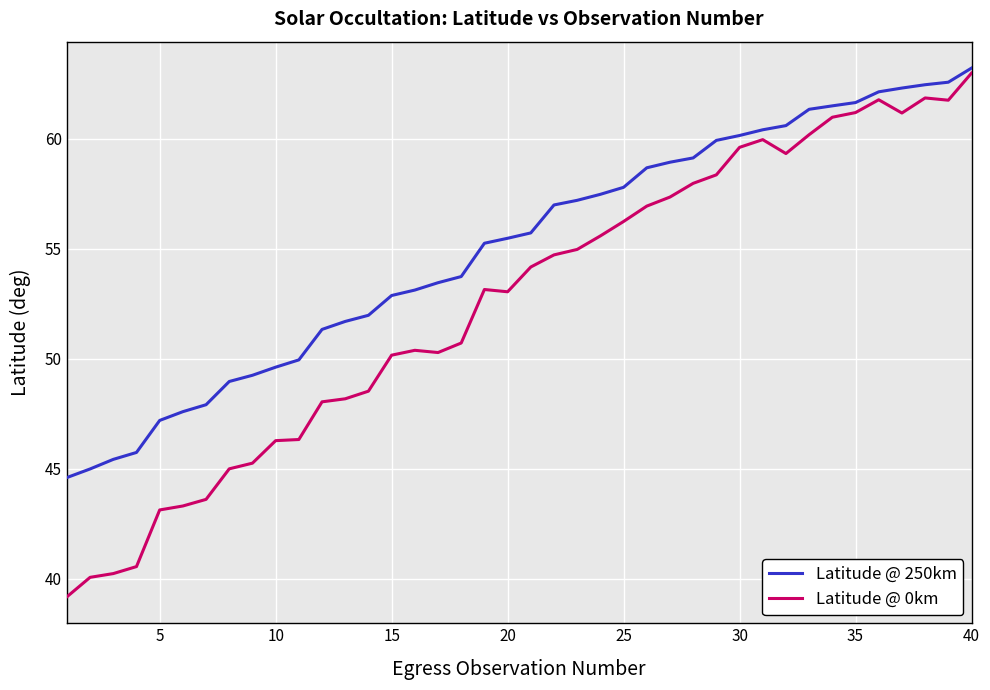

Which series has the largest total across all categories?

Latitude @ 250km